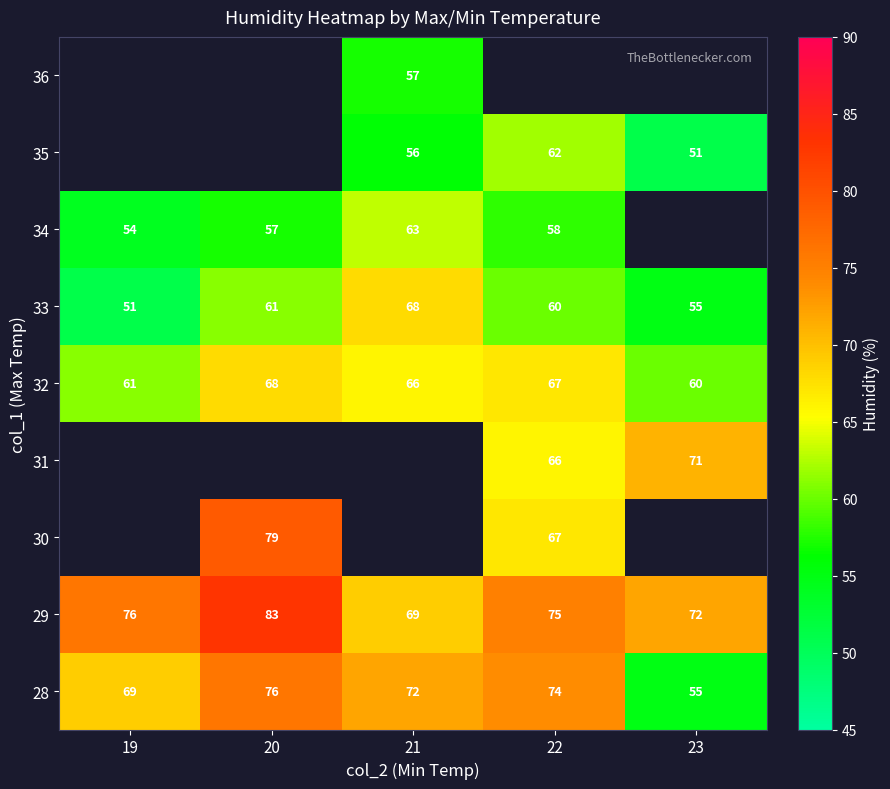

How many data points in 29 are less than 75?

2